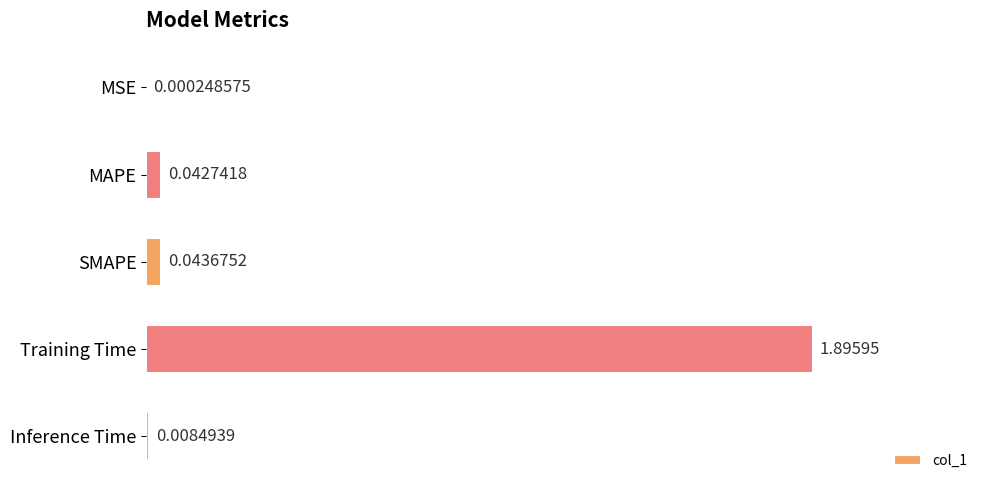

What is the sum of all values?

2.0